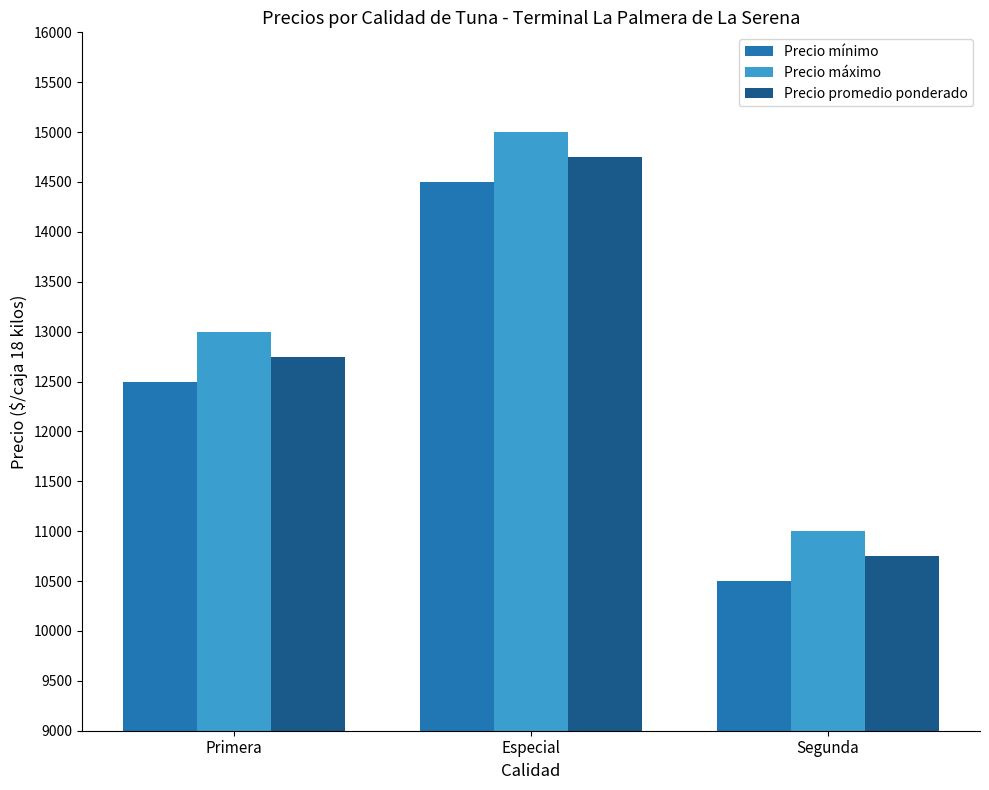

What is the average value of the Precio máximo series?

13000